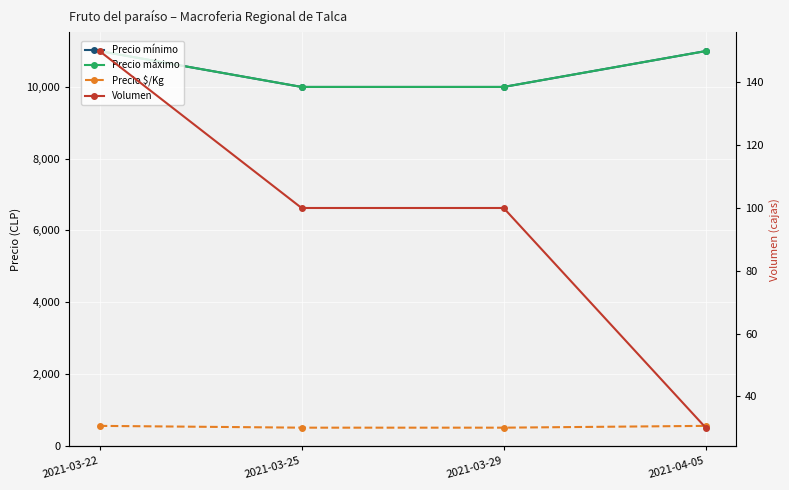

True or false: Volumen has more than 1 interior local peaks.

False